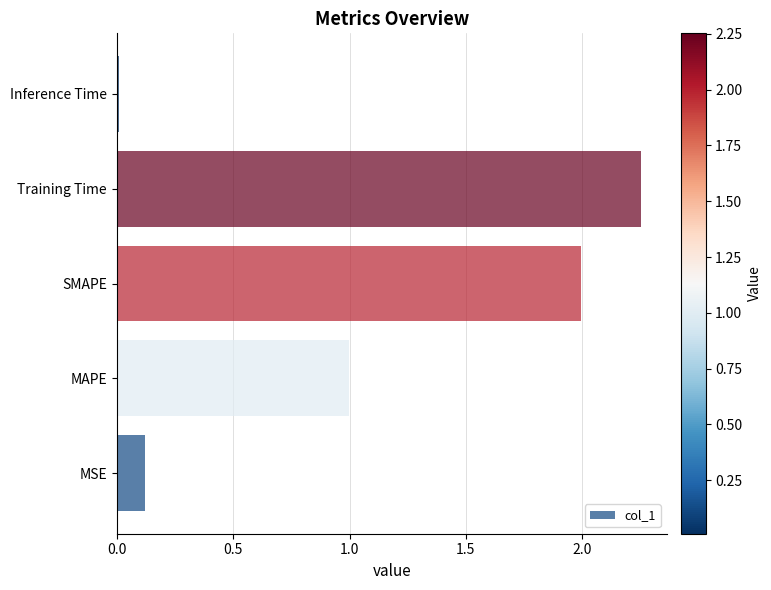

What is the change in value from MAPE to Training Time?

+1.3